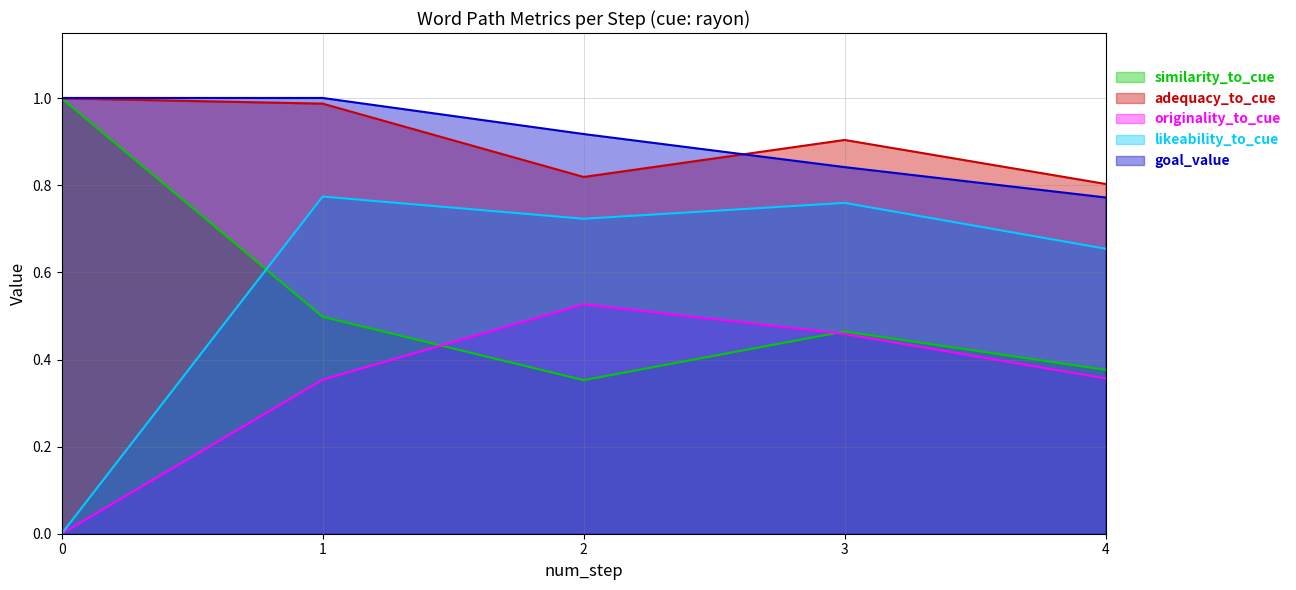

What is the maximum value shown in the chart?

1.0